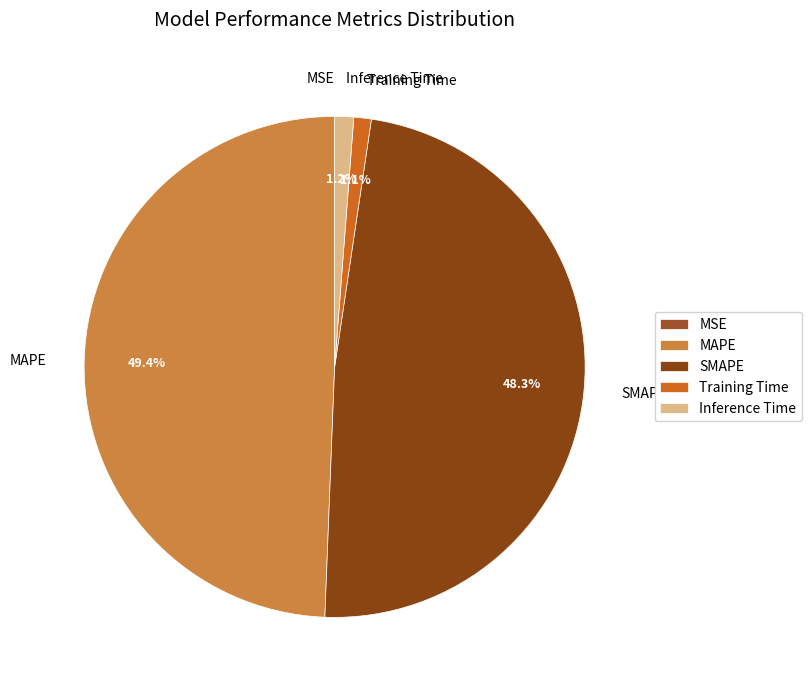

To the nearest percent, what is the difference between the SMAPE and Training Time slice percentages?

47%